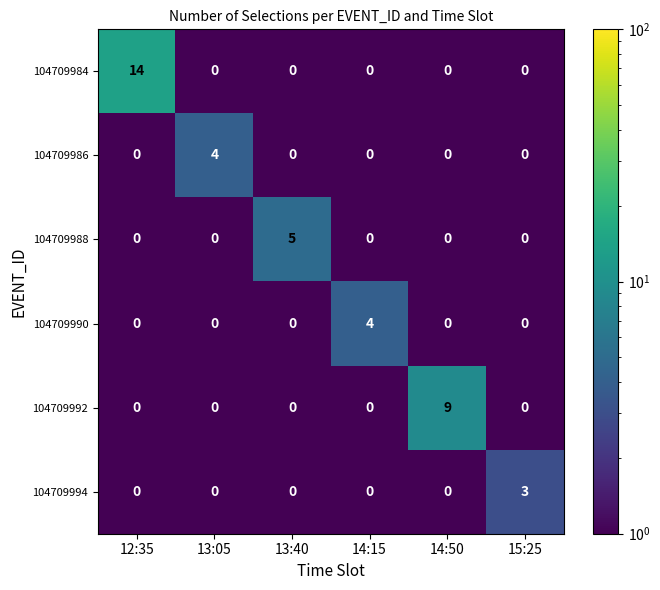

What is the spread (max minus min) of values at 12:35?

14